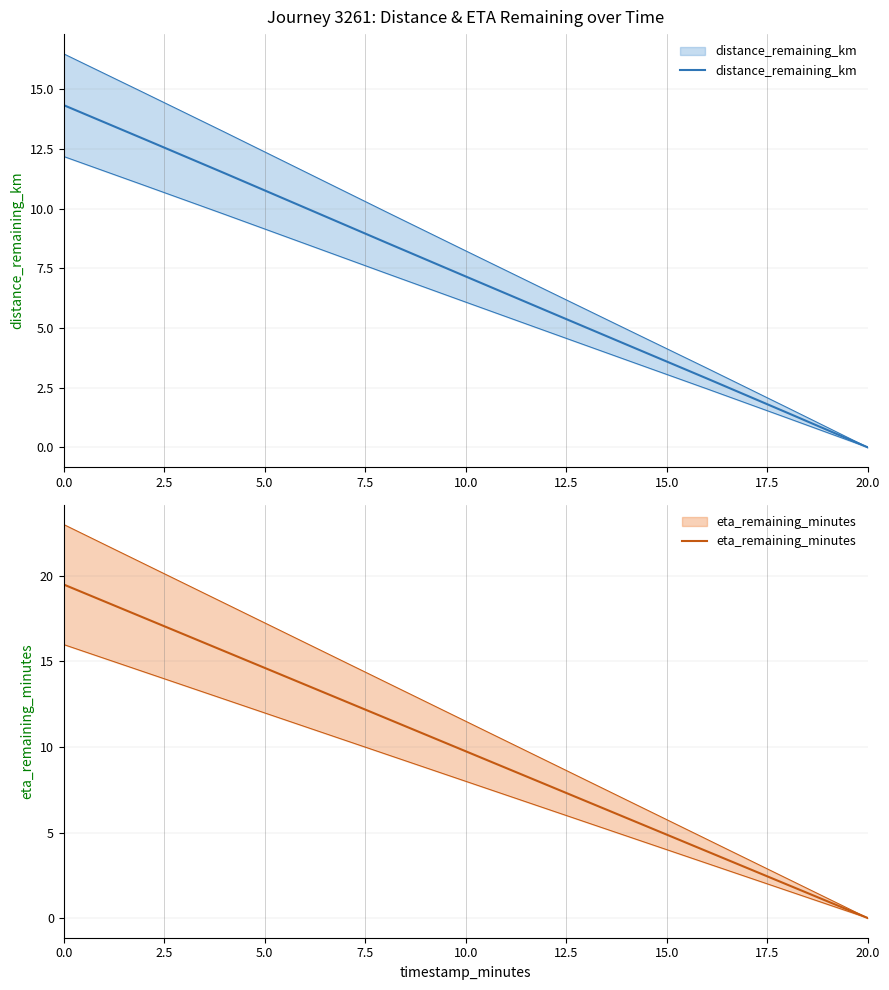

How many lines are shown in the chart?

2